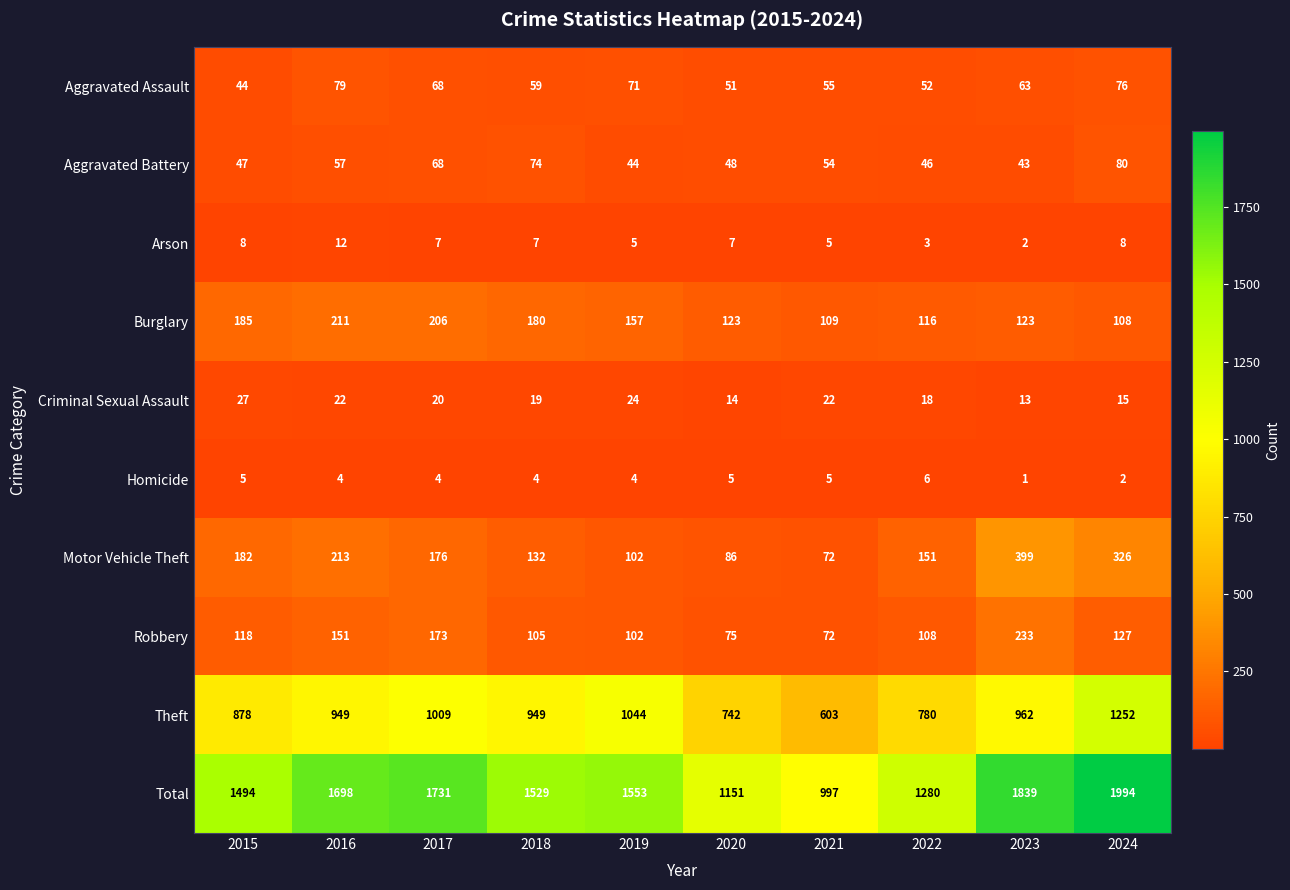

Which series has the widest spread of values?

Total